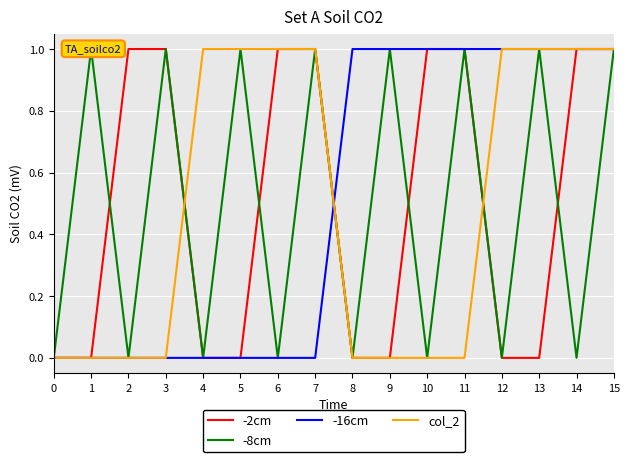

What is the sum of all -2cm values?

8